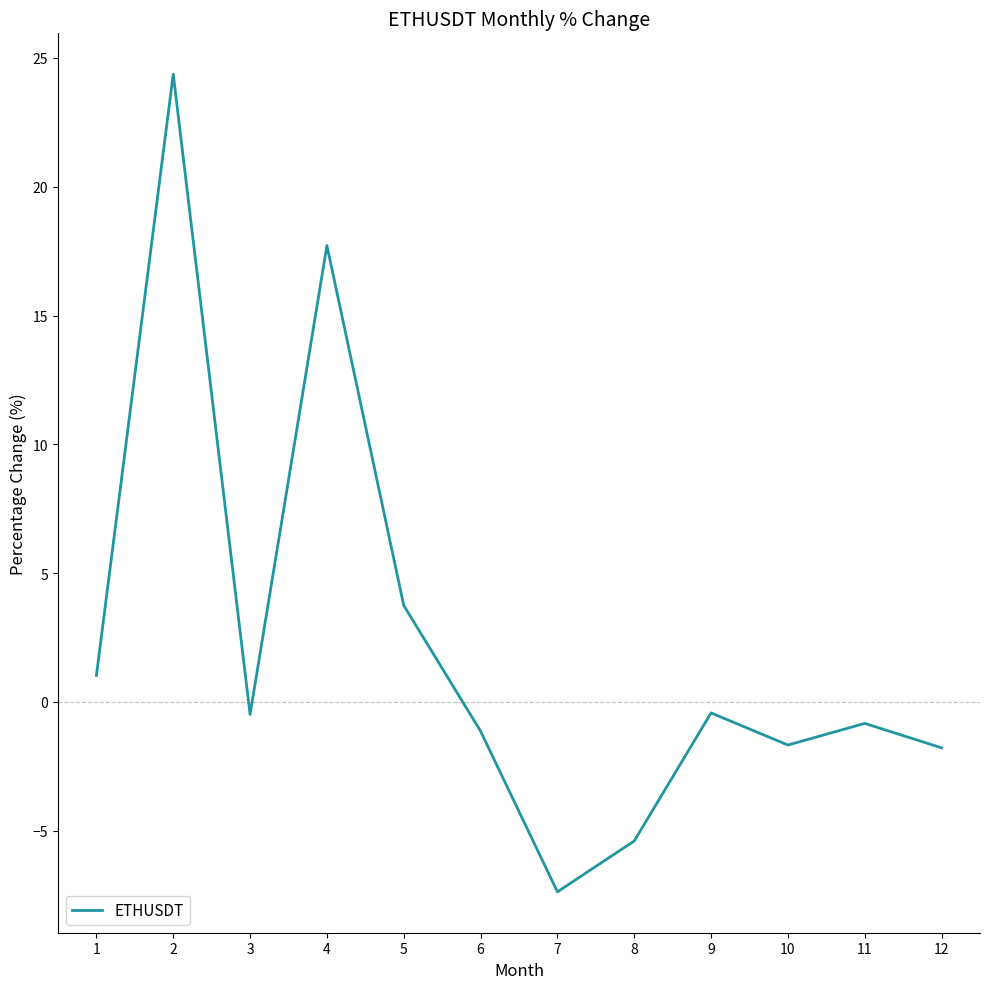

At which label is the value closest to 8?

5